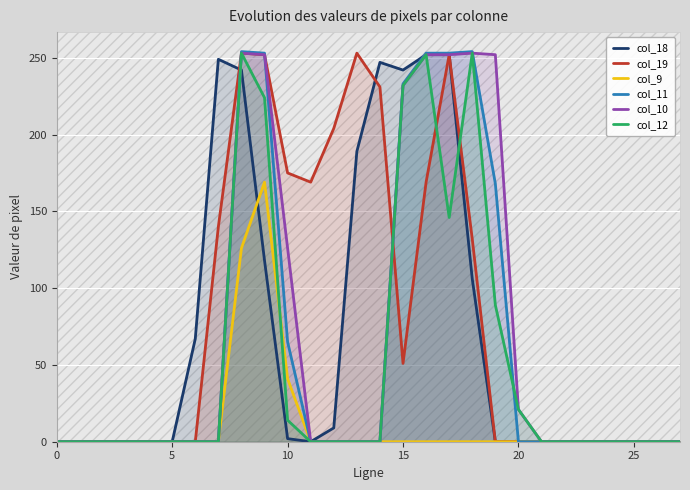

What is the spread (max minus min) of values at 16?

253